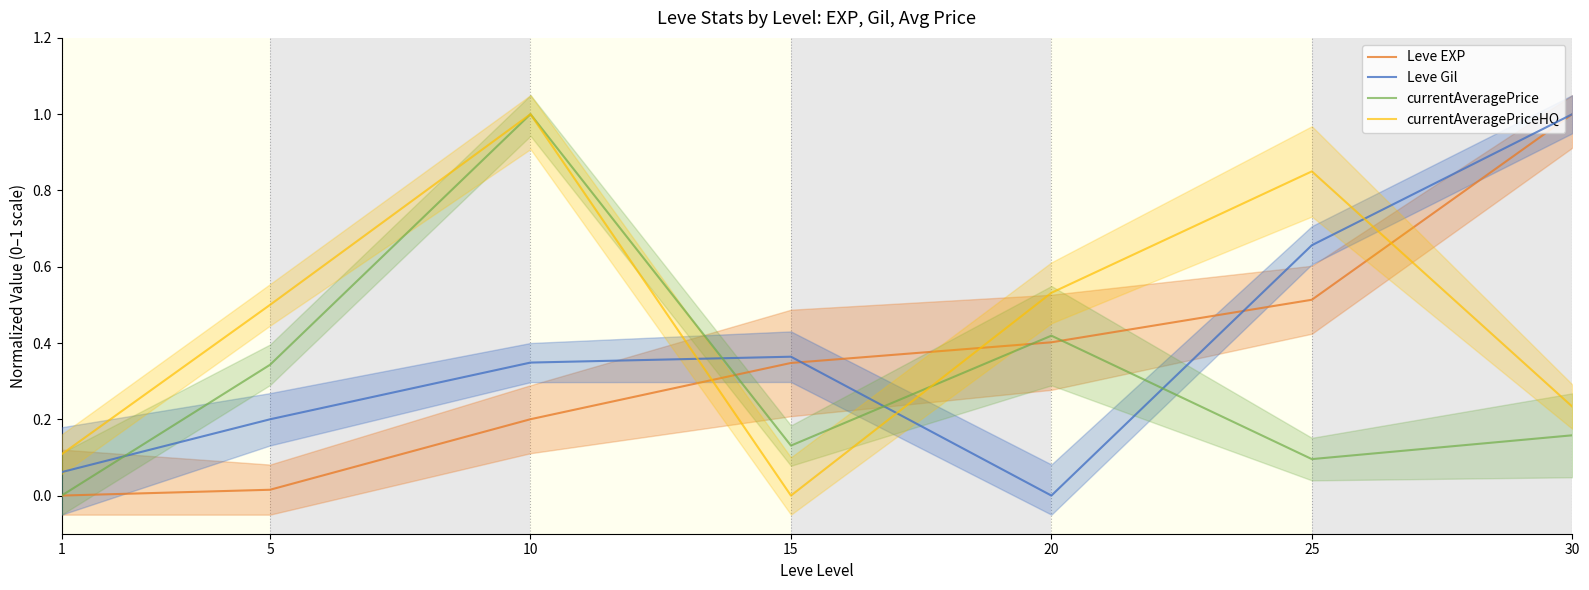

Which series has the largest total across all categories?

currentAveragePriceHQ